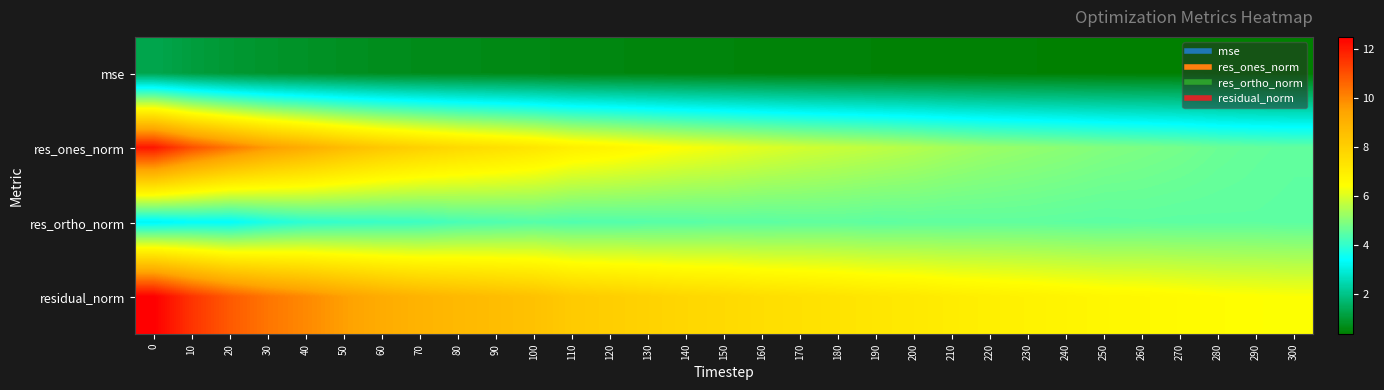

Which series has the widest spread of values?

res_ones_norm